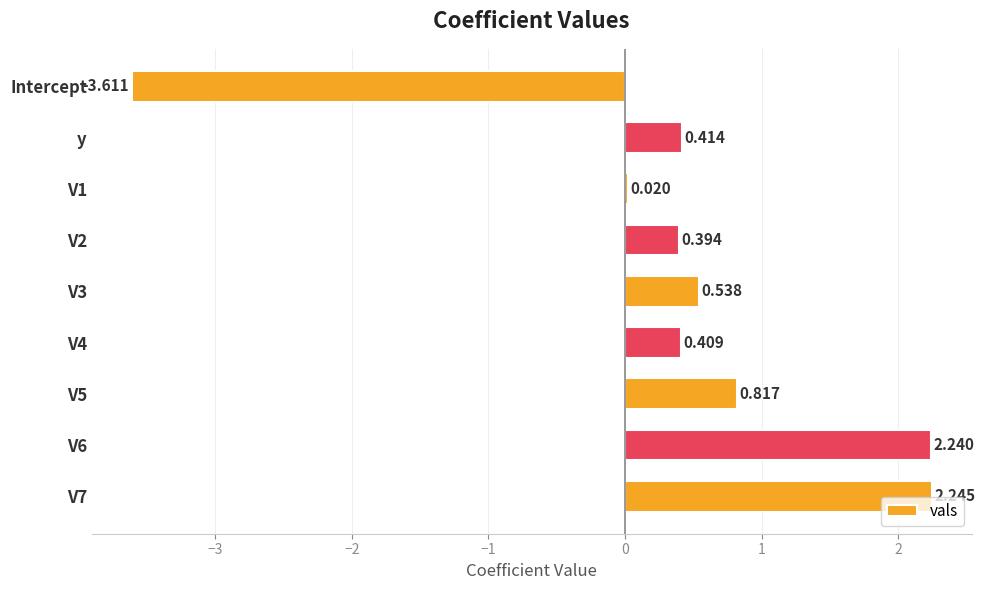

Which label corresponds to the smallest value in the chart?

Intercept